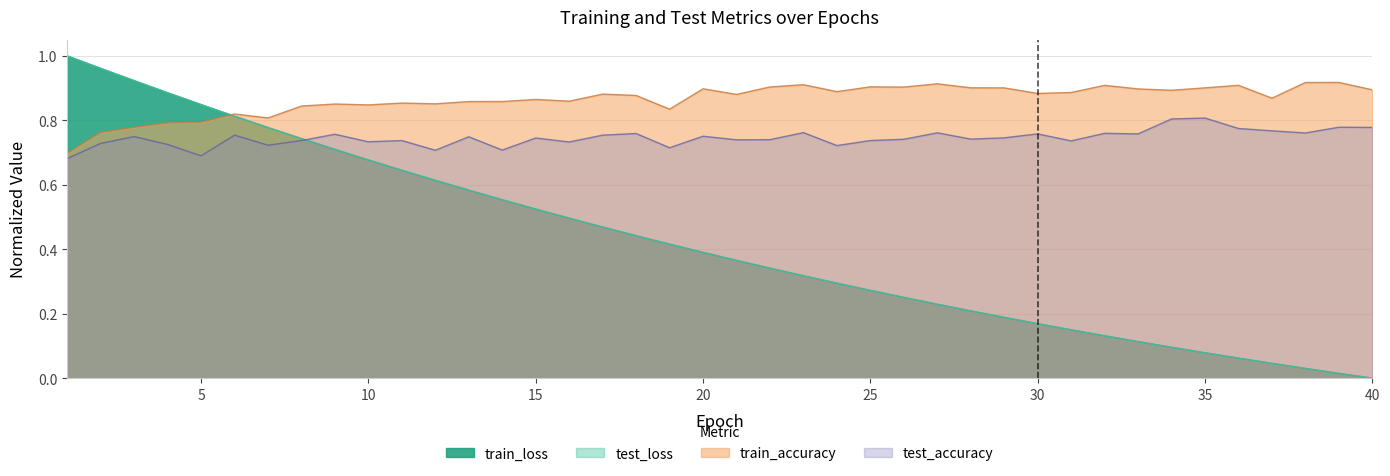

Rank the categories by train_loss value from lowest to highest.

40, 39, 38, 37, 36, 35, 34, 33, 32, 31, 30, 29, 28, 27, 26, 25, 24, 23, 22, 21, 20, 19, 18, 17, 16, 15, 14, 13, 12, 11, 10, 9, 8, 7, 6, 5, 4, 3, 2, 1